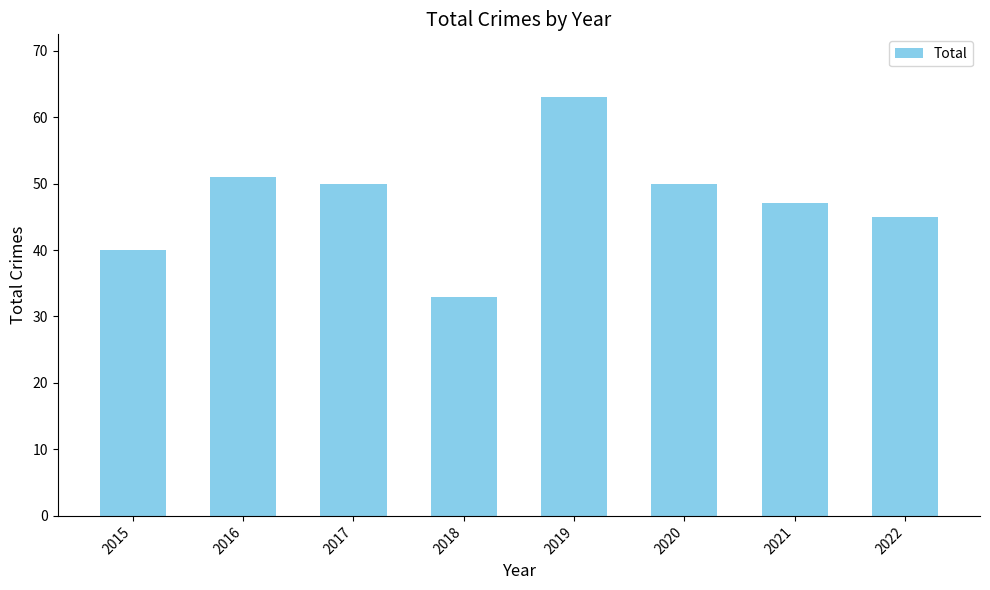

Are the bars grouped side by side (vs. stacked)?

No